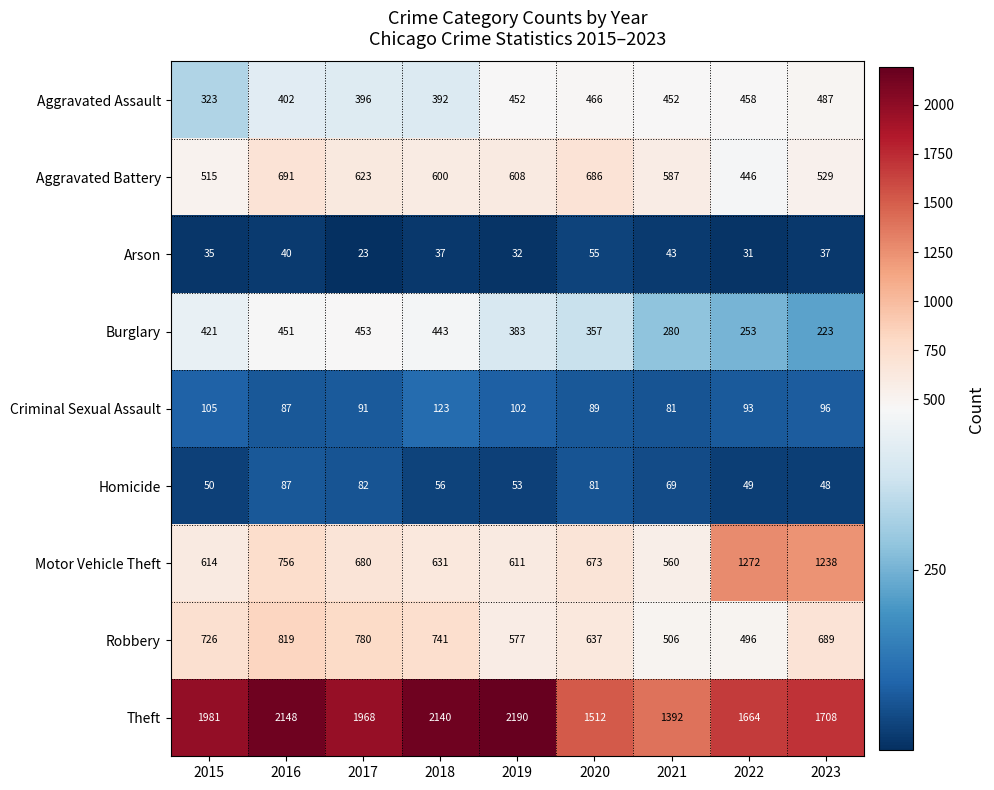

What is the maximum value shown in the chart?

2190